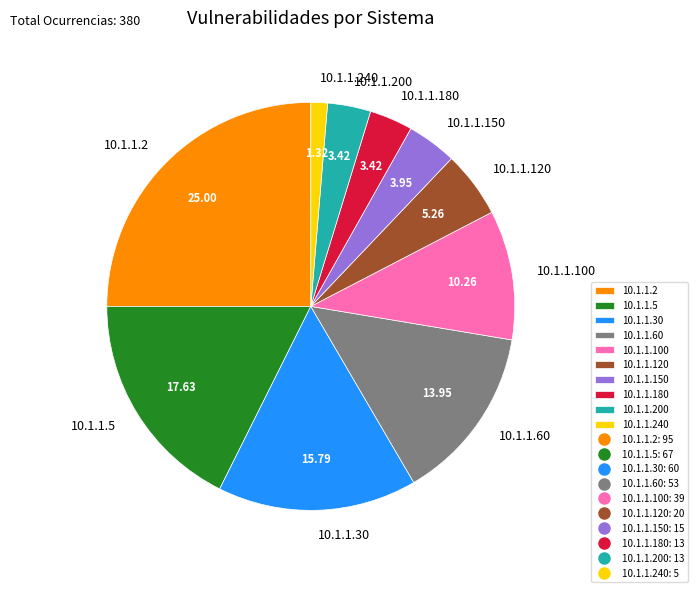

Approximately how many times larger is the value at 10.1.1.60 compared to 10.1.1.240?

10.6